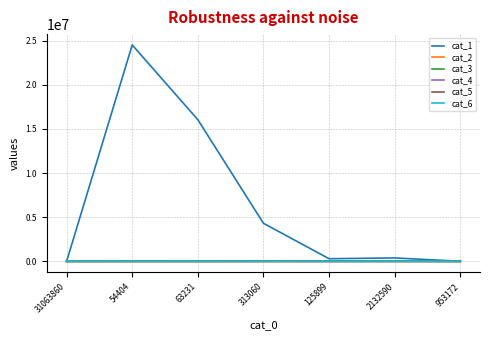

What is the average value of the cat_1 series?

6510075